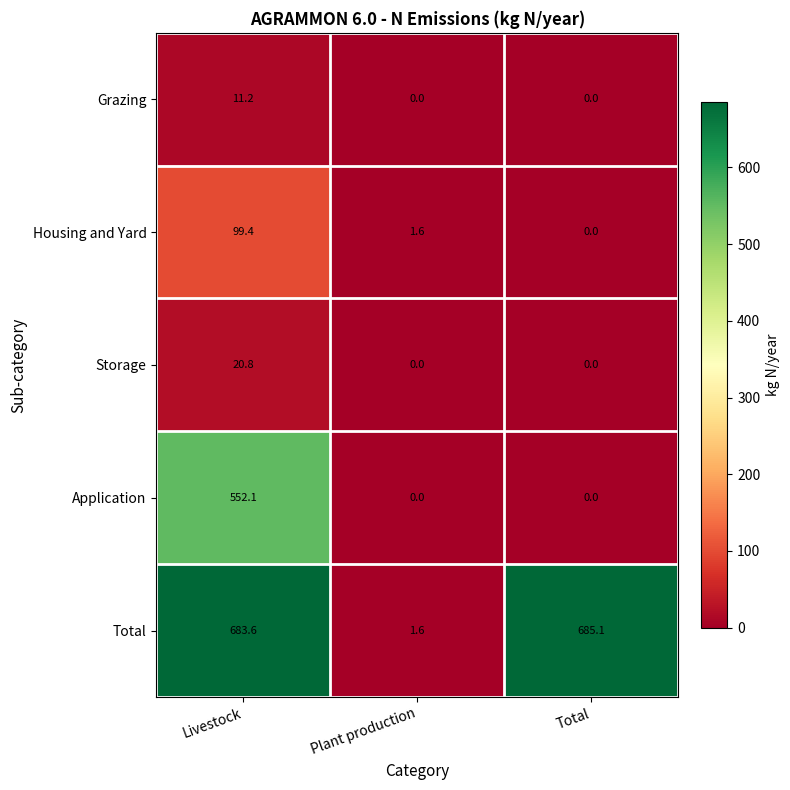

Rank the series at Livestock from lowest to highest value.

Grazing, Storage, Housing and Yard, Application, Total